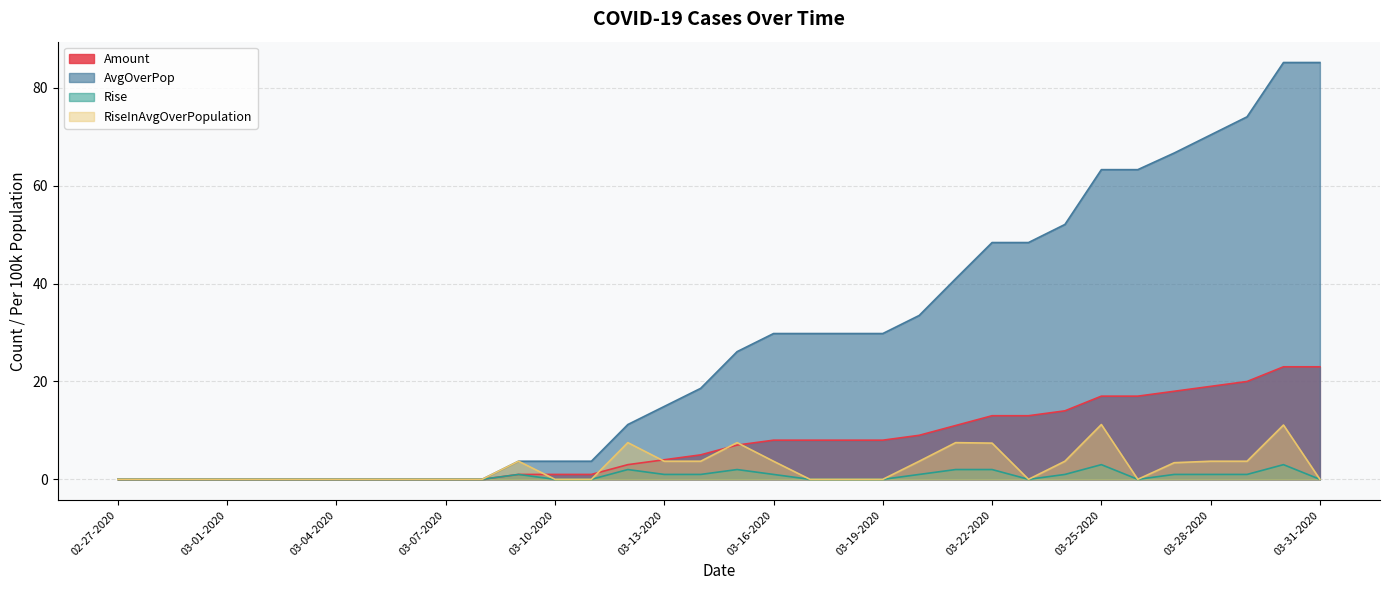

How many values in RiseInAvgOverPopulation are above zero?

15